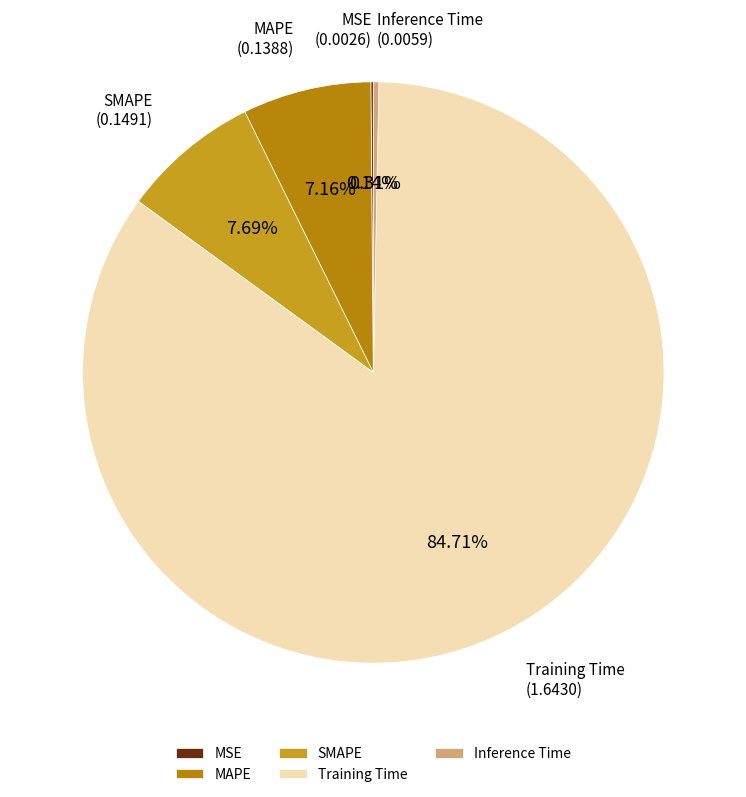

Is there any slice that represents more than half of the pie?

Yes